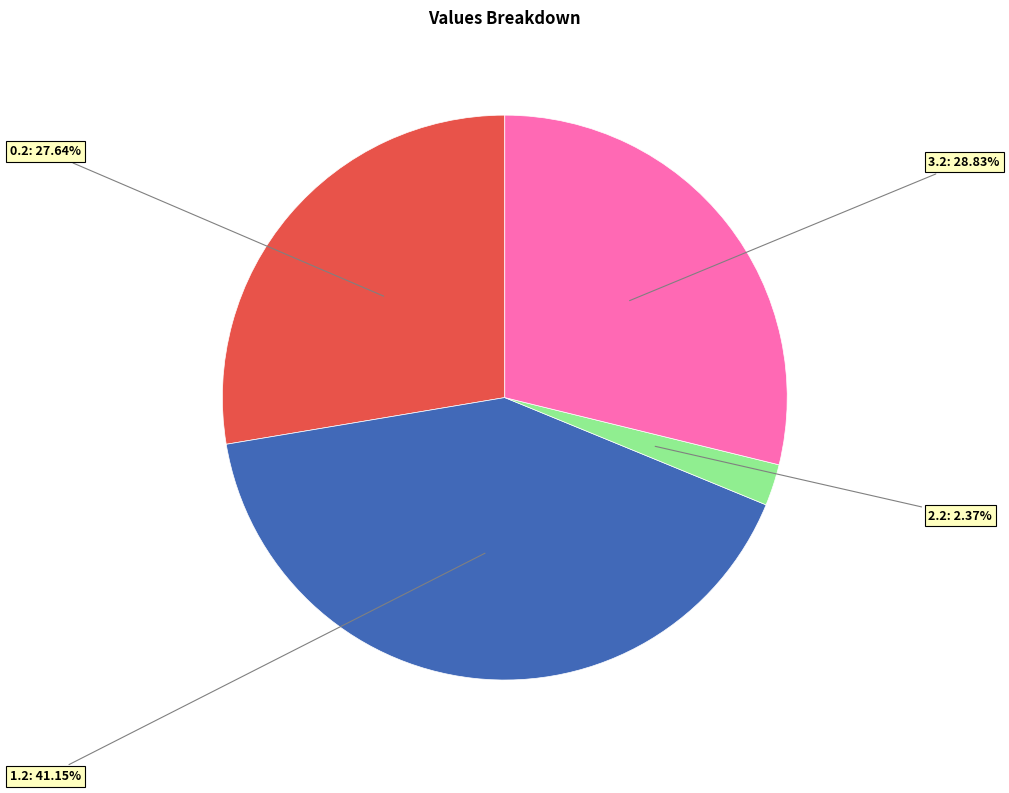

How many segments does this pie chart have?

4